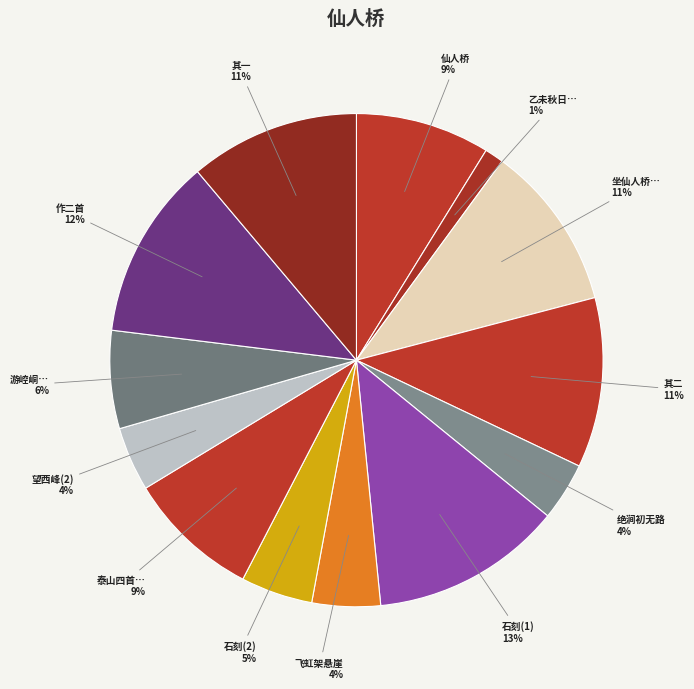

What is the ratio of the value at 飞虹架悬崖 to the value at 游崆峒…?

0.7